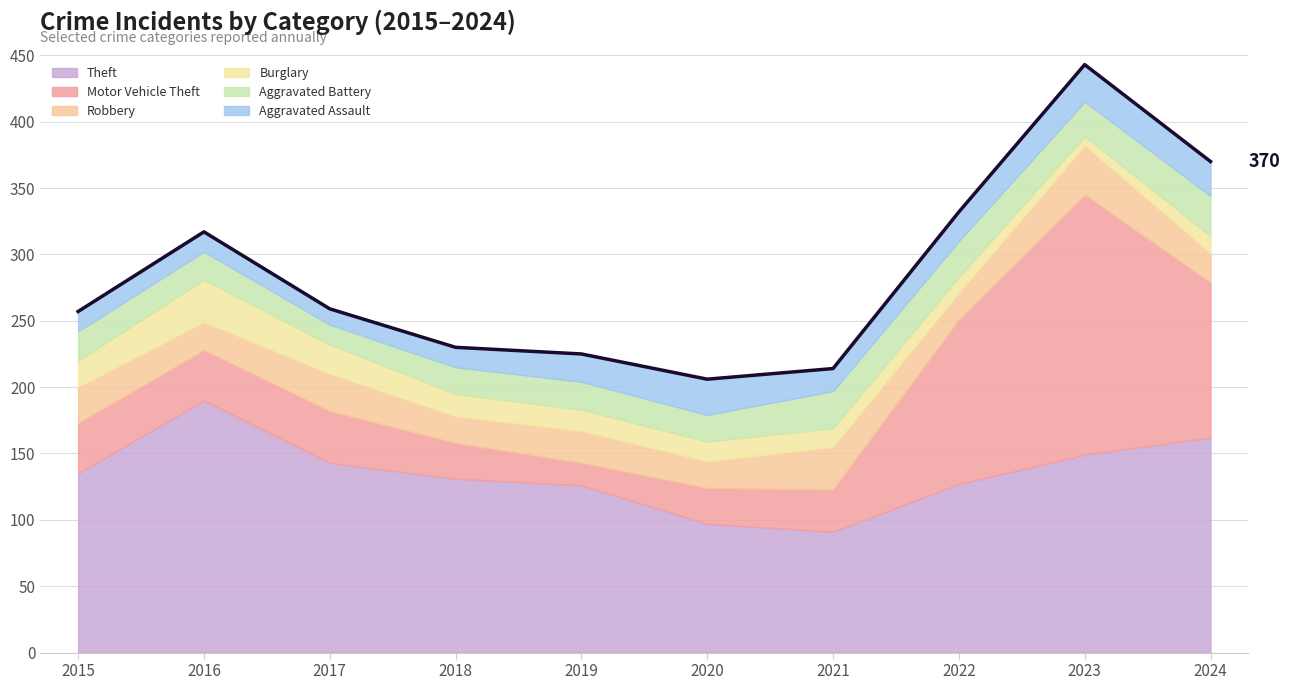

Is the value of Aggravated Assault at 2019 greater than the value of Motor Vehicle Theft at 2023?

No